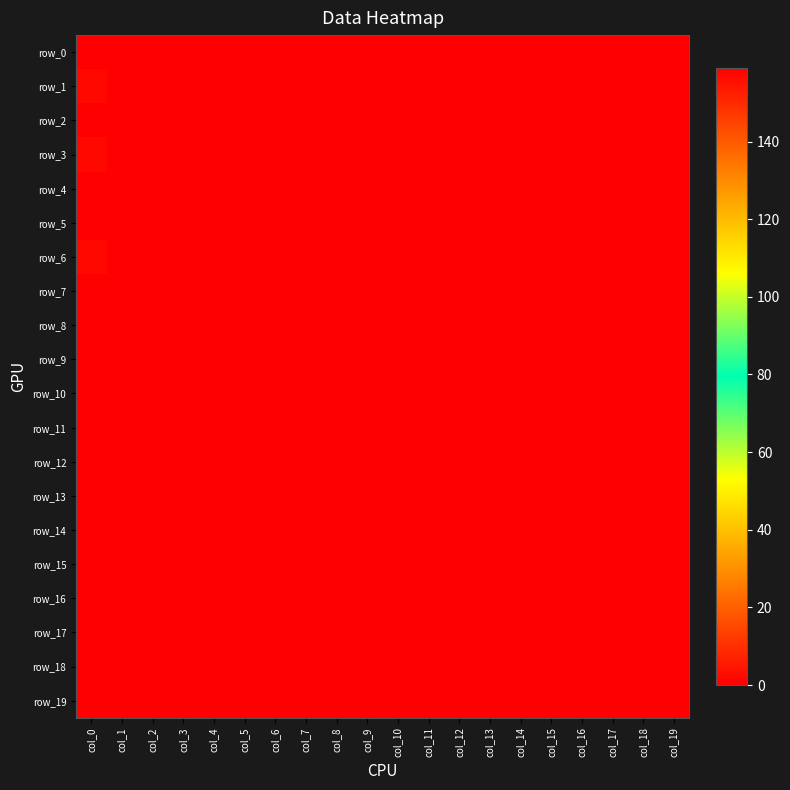

Rank the series by their maximum value, from highest to lowest.

row_0, row_1, row_3, row_6, row_2, row_4, row_5, row_7, row_8, row_9, row_10, row_11, row_12, row_13, row_14, row_15, row_16, row_17, row_18, row_19